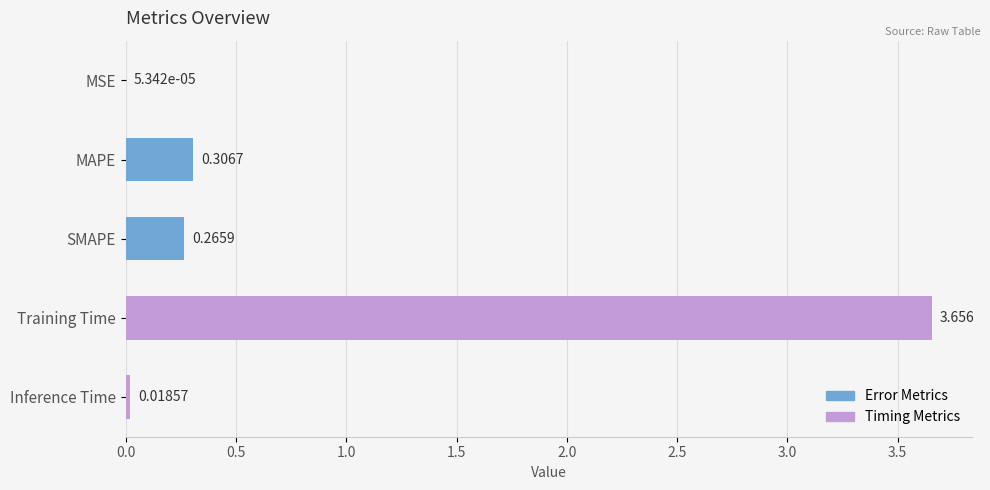

Between Inference Time and SMAPE, which is larger?

SMAPE